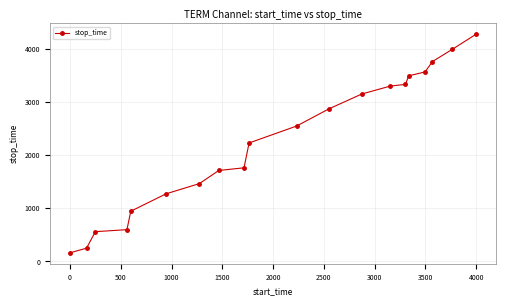

What is the value of the 10th point from the left?

2231